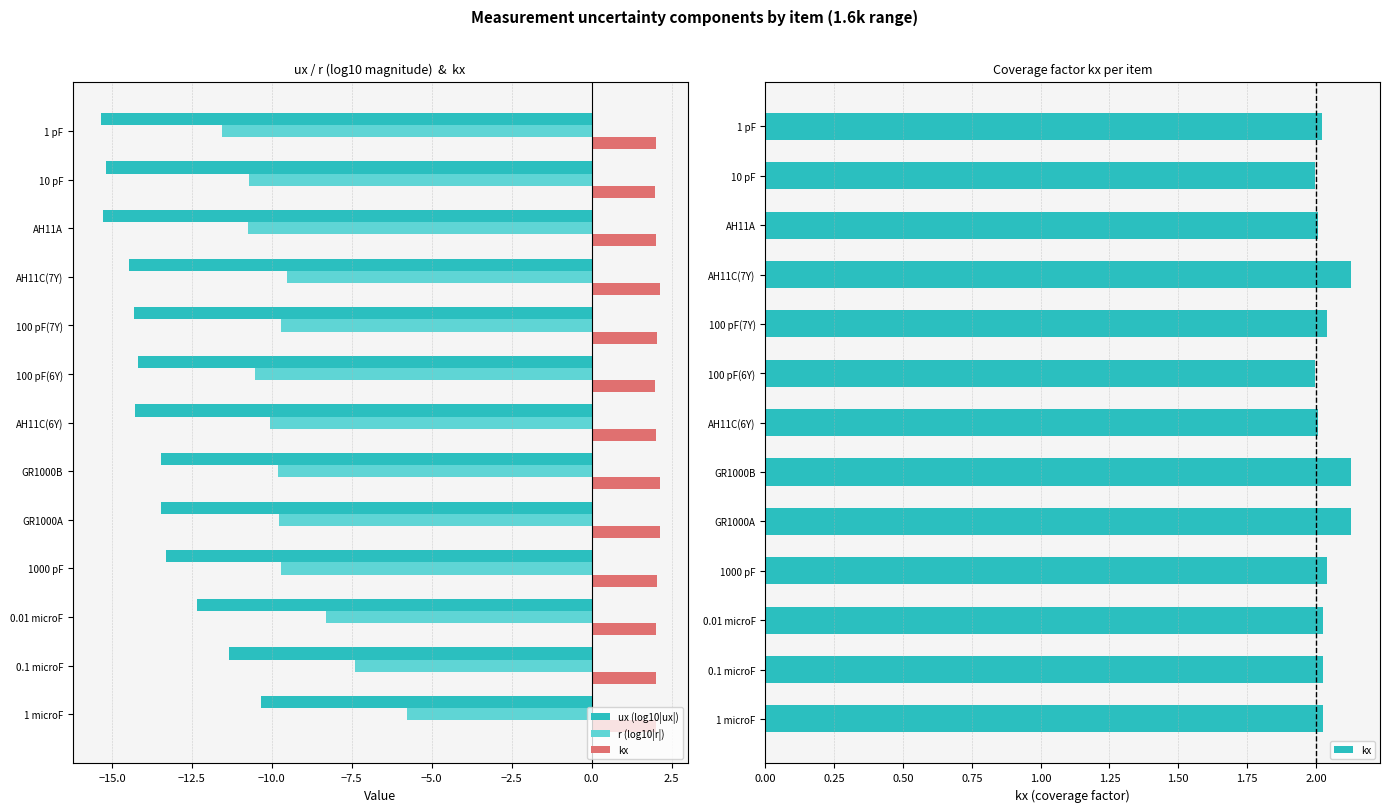

The value of ux (log10|ux|) at 100 pF(6Y) is -20.2. True or false?

False